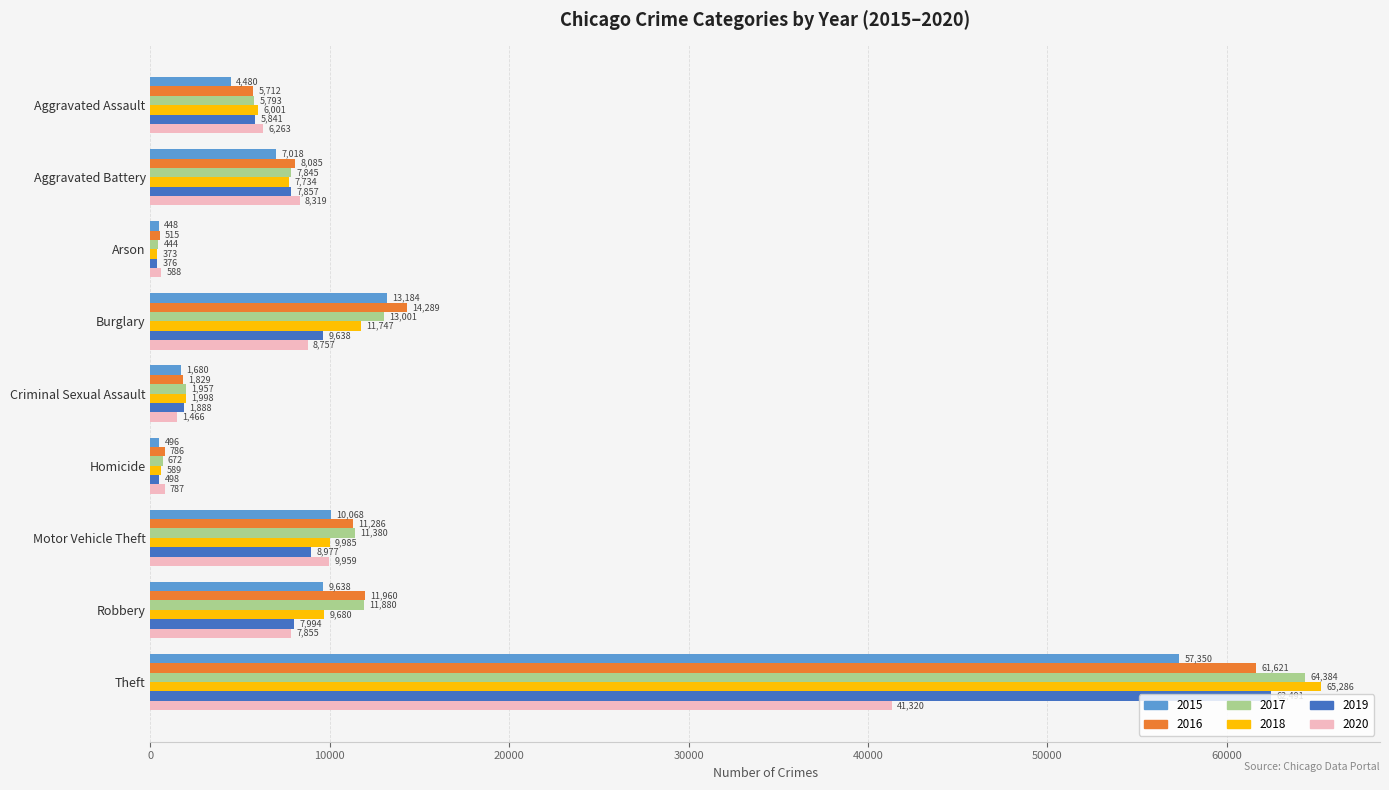

Which series has the largest range (max minus min)?

2018